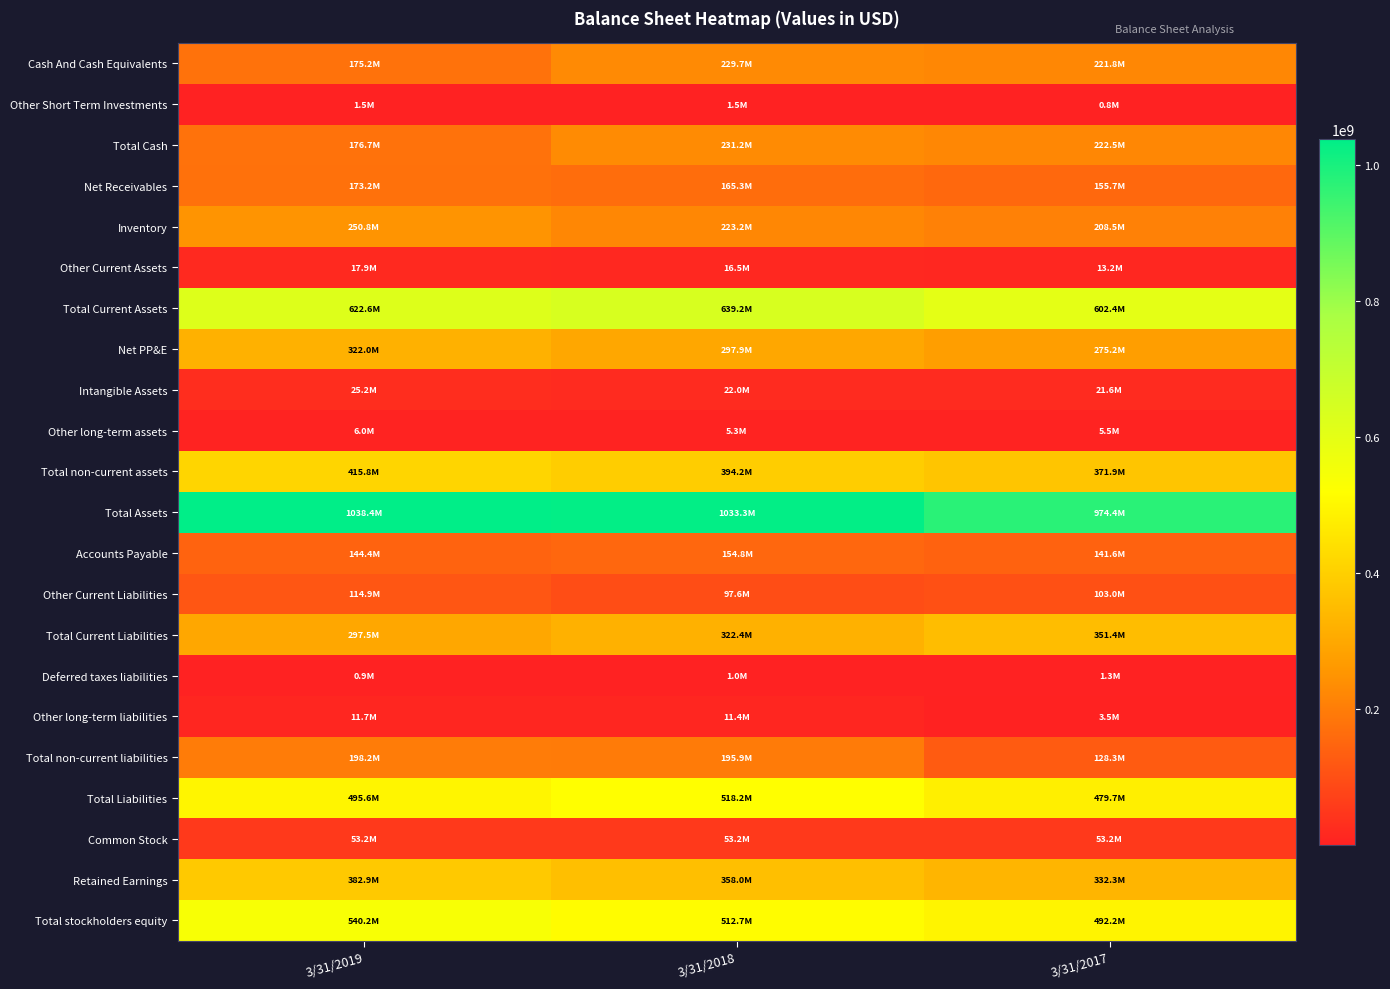

Reading right to left, list all the values displayed in this chart.

Cash And Cash Equivalents: 3/31/2017=221782000	3/31/2018=229678000	3/31/2019=175238000
Other Short Term Investments: 3/31/2017=754000	3/31/2018=1513000	3/31/2019=1466000
Total Cash: 3/31/2017=222536000	3/31/2018=231191000	3/31/2019=176704000
Net Receivables: 3/31/2017=155704000	3/31/2018=165282000	3/31/2019=173173000
Inventory: 3/31/2017=208512000	3/31/2018=223227000	3/31/2019=250763000
Other Current Assets: 3/31/2017=13179000	3/31/2018=16487000	3/31/2019=17941000
Total Current Assets: 3/31/2017=602446000	3/31/2018=639172000	3/31/2019=622575000
Net PP&E: 3/31/2017=275195000	3/31/2018=297927000	3/31/2019=321956000
Intangible Assets: 3/31/2017=21553000	3/31/2018=22037000	3/31/2019=25191000
Other long-term assets: 3/31/2017=5489000	3/31/2018=5304000	3/31/2019=6032000
Total non-current assets: 3/31/2017=371940000	3/31/2018=394178000	3/31/2019=415814000
Total Assets: 3/31/2017=974387000	3/31/2018=1033350000	3/31/2019=1038389000
Accounts Payable: 3/31/2017=141633000	3/31/2018=154759000	3/31/2019=144399000
Other Current Liabilities: 3/31/2017=102994000	3/31/2018=97646000	3/31/2019=114889000
Total Current Liabilities: 3/31/2017=351389000	3/31/2018=322387000	3/31/2019=297473000
Deferred taxes liabilities: 3/31/2017=1304000	3/31/2018=1049000	3/31/2019=894000
Other long-term liabilities: 3/31/2017=3525000	3/31/2018=11437000	3/31/2019=11701000
Total non-current liabilities: 3/31/2017=128276000	3/31/2018=195857000	3/31/2019=198169000
Total Liabilities: 3/31/2017=479665000	3/31/2018=518244000	3/31/2019=495642000
Common Stock: 3/31/2017=53204000	3/31/2018=53204000	3/31/2019=53204000
Retained Earnings: 3/31/2017=332306000	3/31/2018=358001000	3/31/2019=382897000
Total stockholders equity: 3/31/2017=492196000	3/31/2018=512727000	3/31/2019=540181000